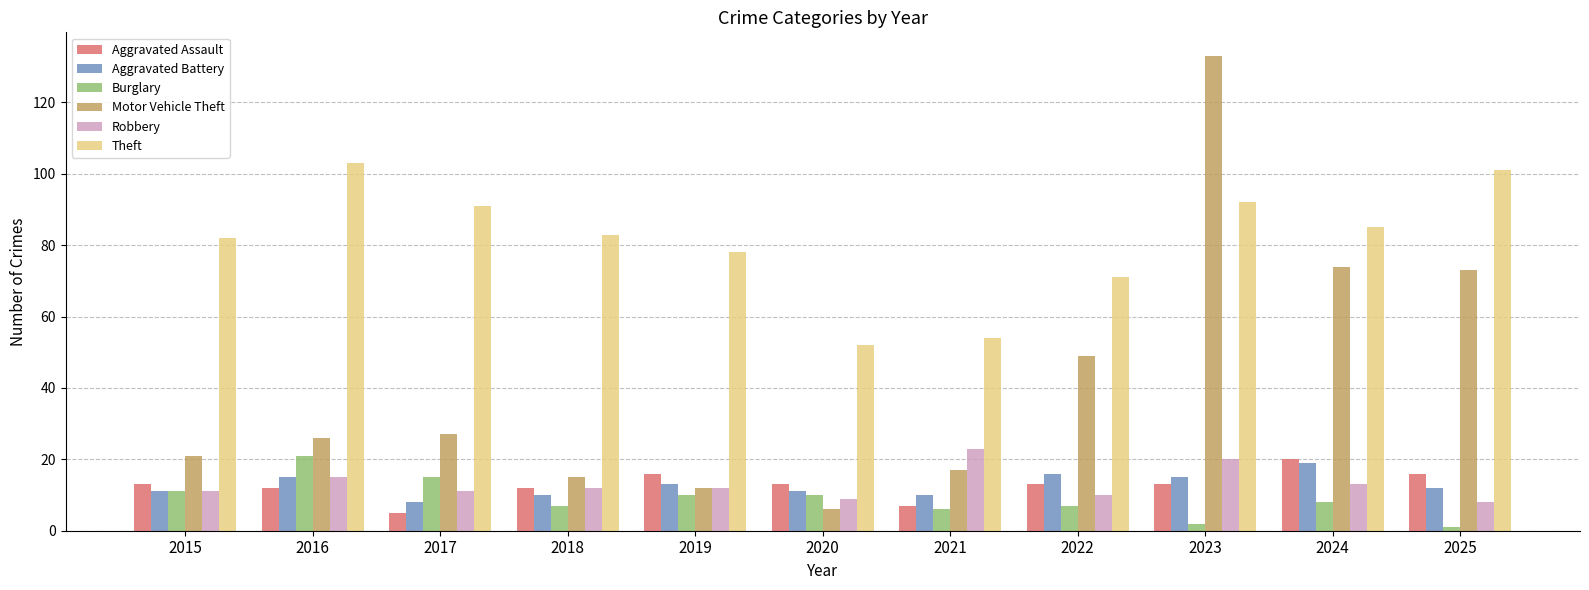

Which series has the largest range (max minus min)?

Motor Vehicle Theft